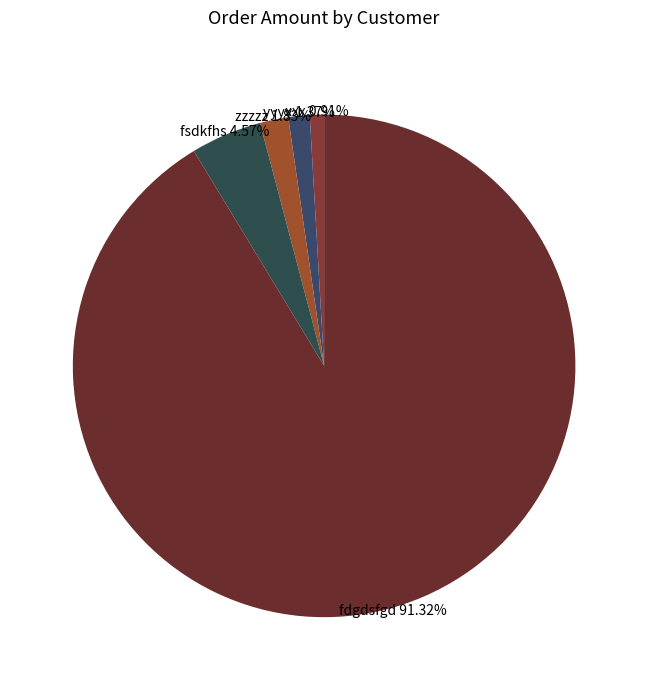

Count the number of slices in the pie.

5